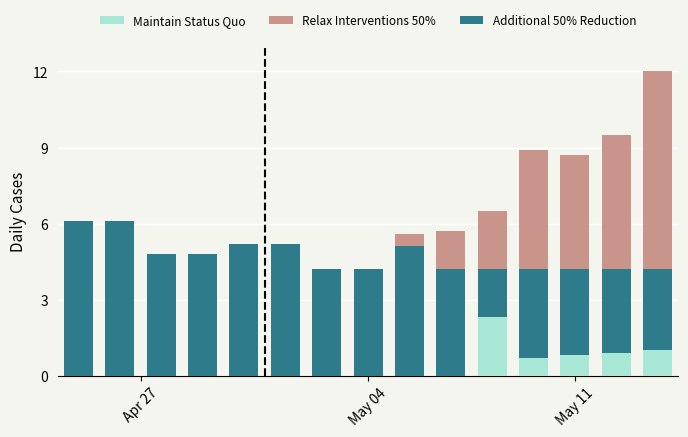

How many bars are there in total?

45